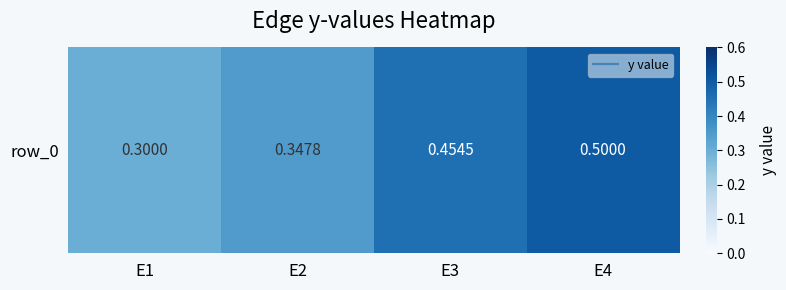

What is the difference between the second highest and second lowest values?

0.1